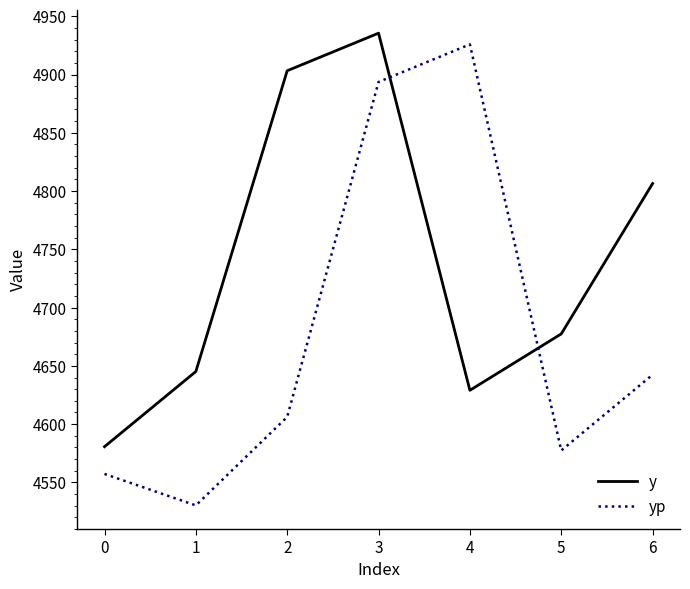

Which series has the widest spread of values?

yp